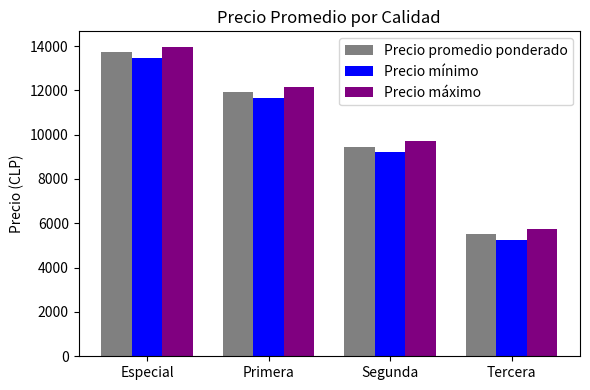

Which series changed the most between Especial and Primera?

Precio promedio ponderado